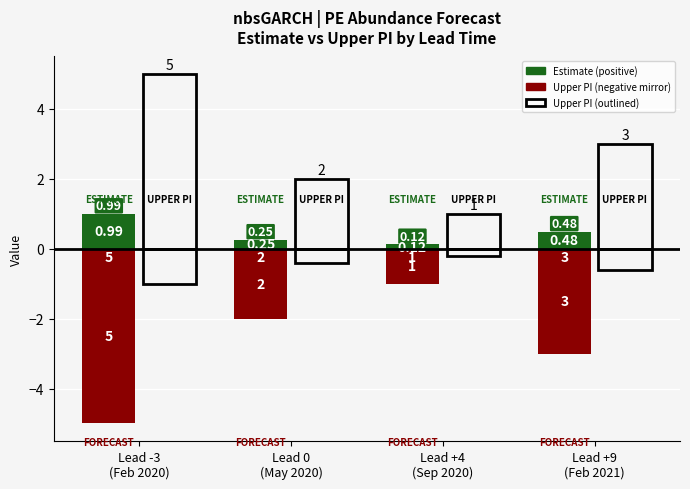

How many bars are there in each group?

4